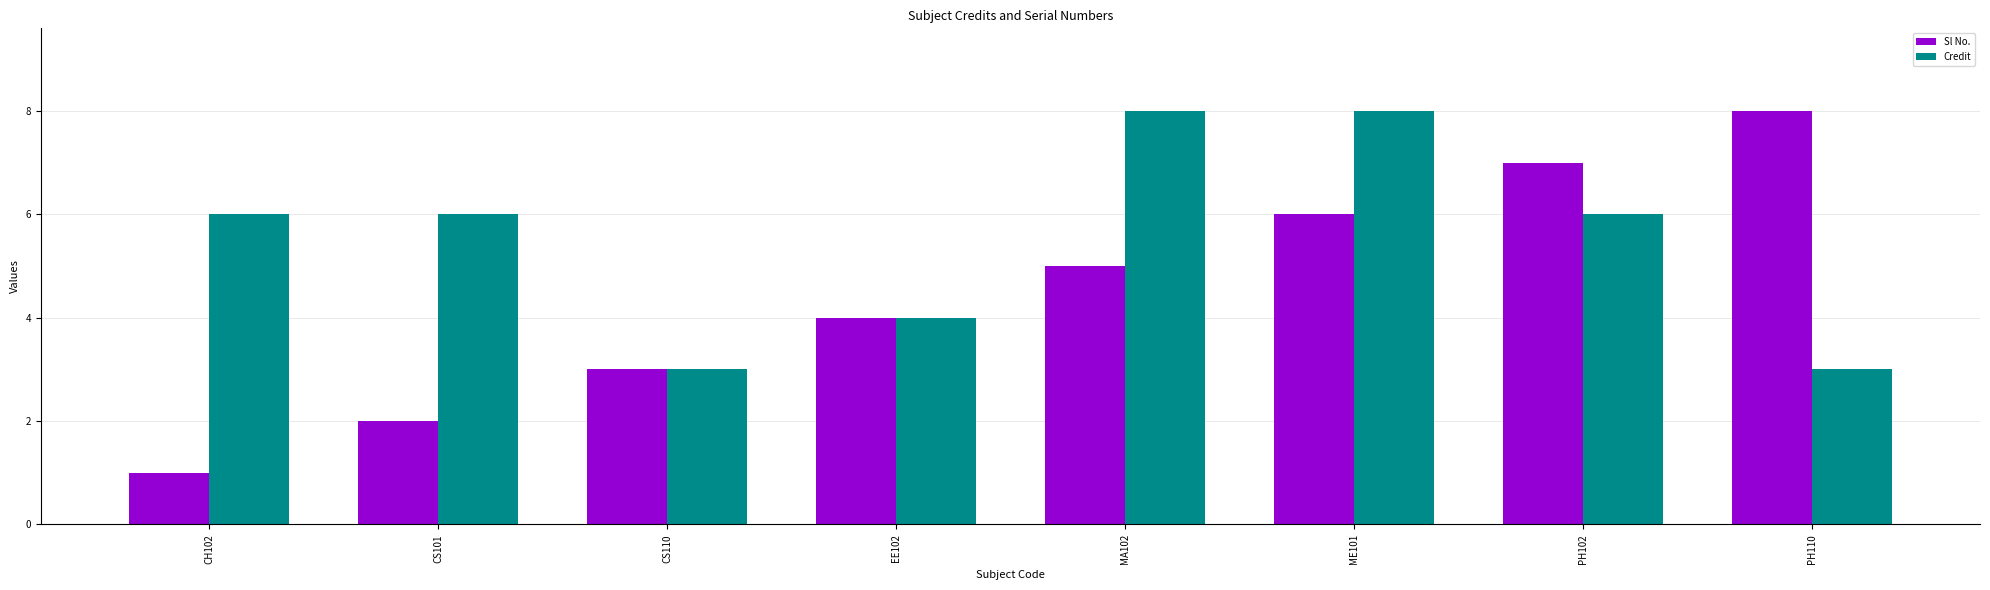

Which series has the largest total across all categories?

Credit